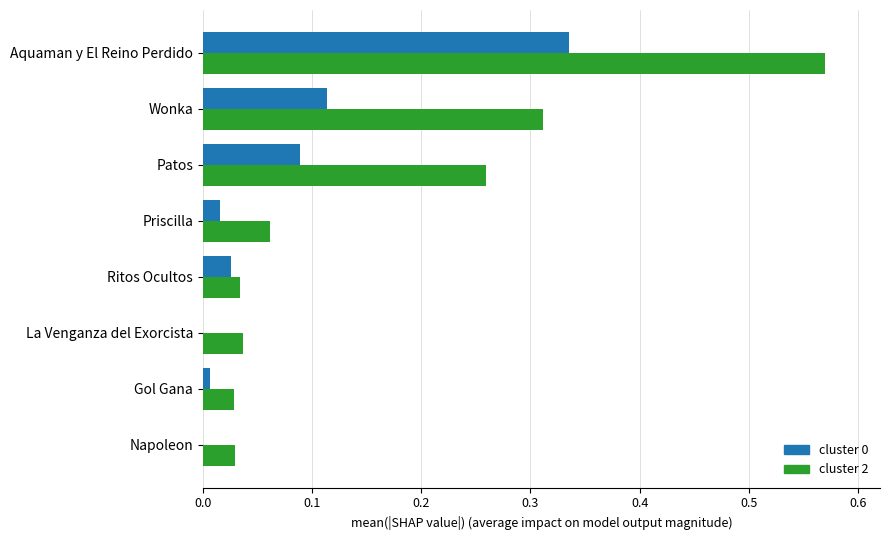

At which category is the sum across all series the highest?

Aquaman y El Reino Perdido